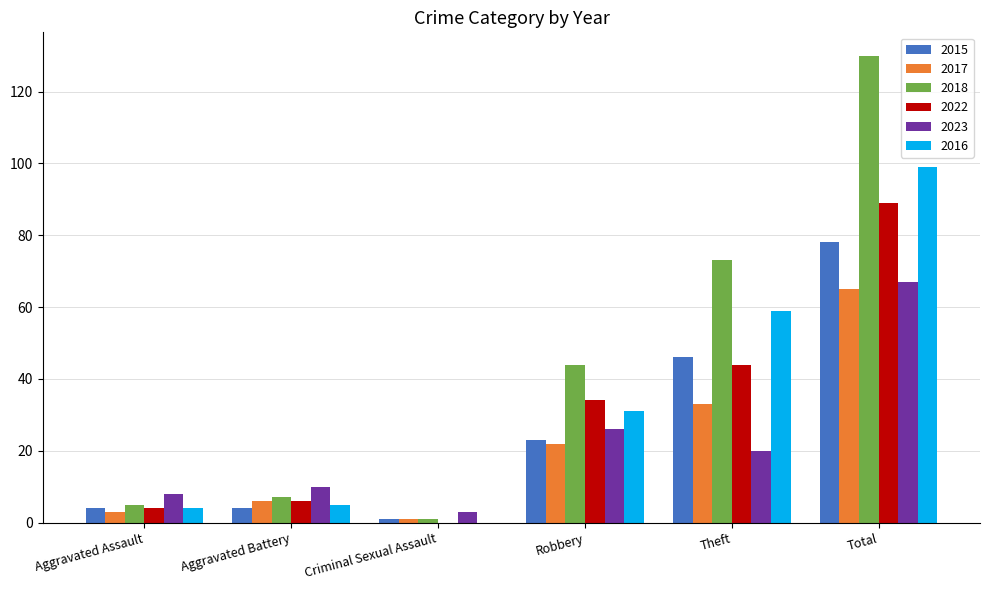

What is the sum of all 2017 values?

130